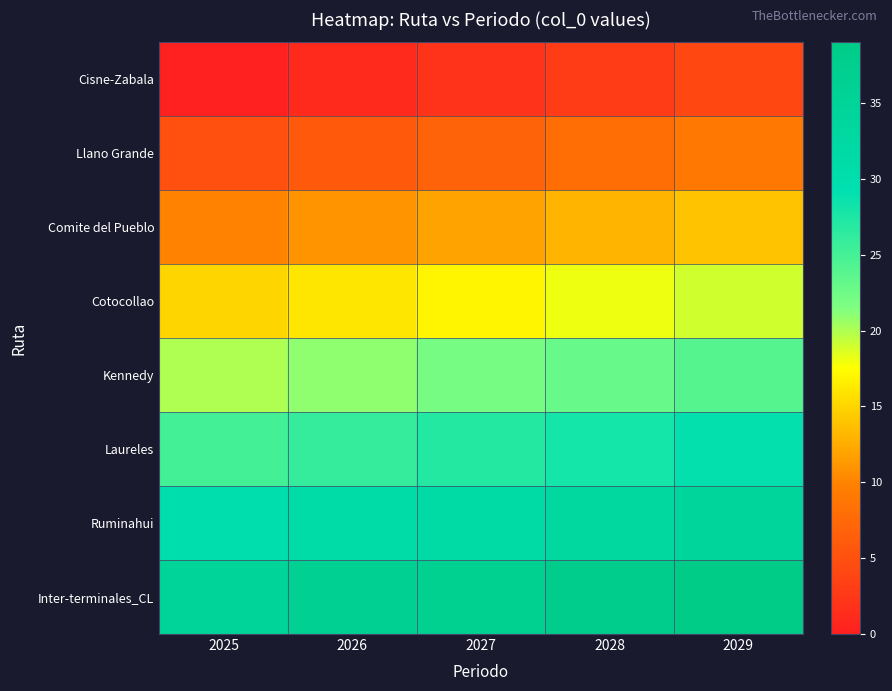

List the series in order of their peak value, lowest first.

Cisne-Zabala, Llano Grande, Comite del Pueblo, Cotocollao, Kennedy, Laureles, Ruminahui, Inter-terminales_CL